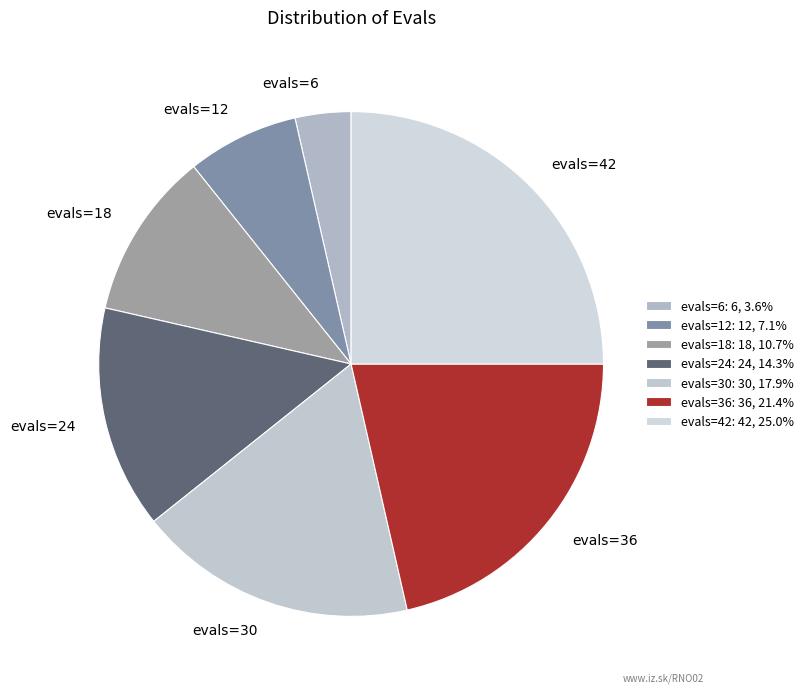

Combined, do evals=12 and evals=24 account for over 50%?

No